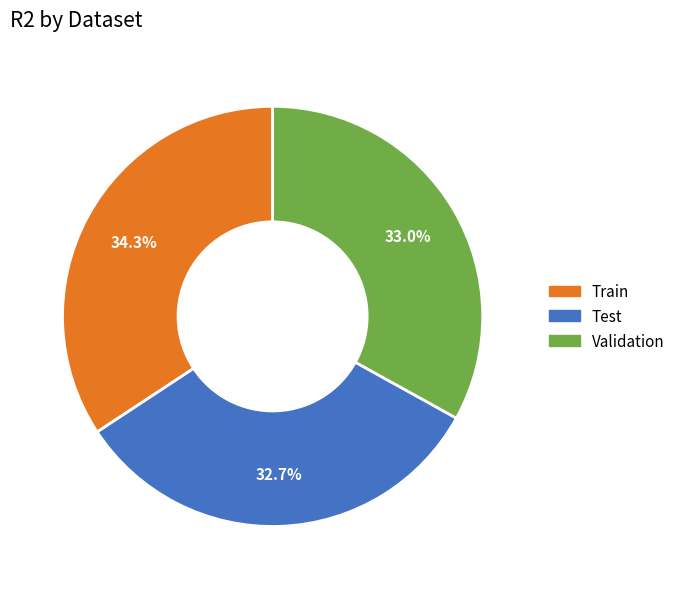

Is Test the majority of the pie?

No